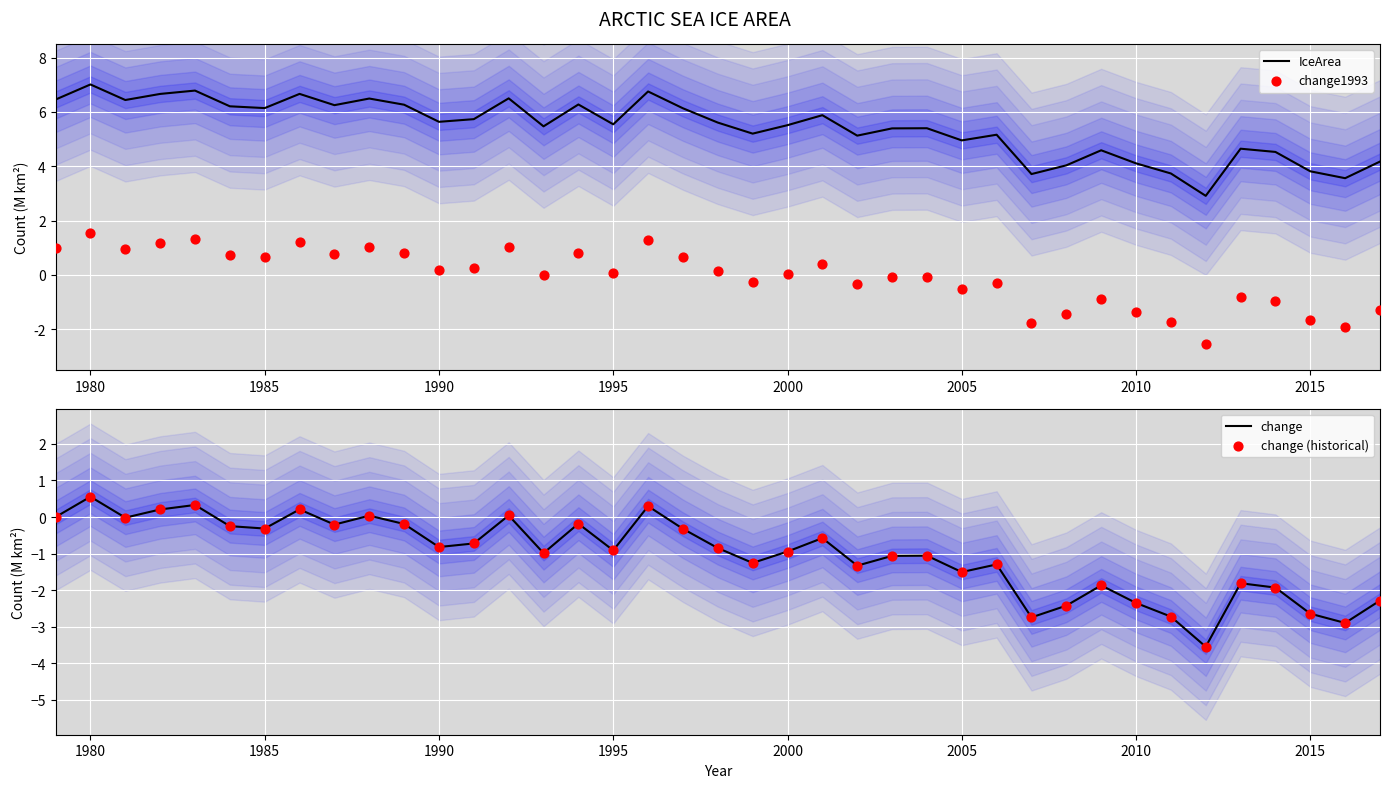

Which series reaches the maximum Y coordinate?

IceArea